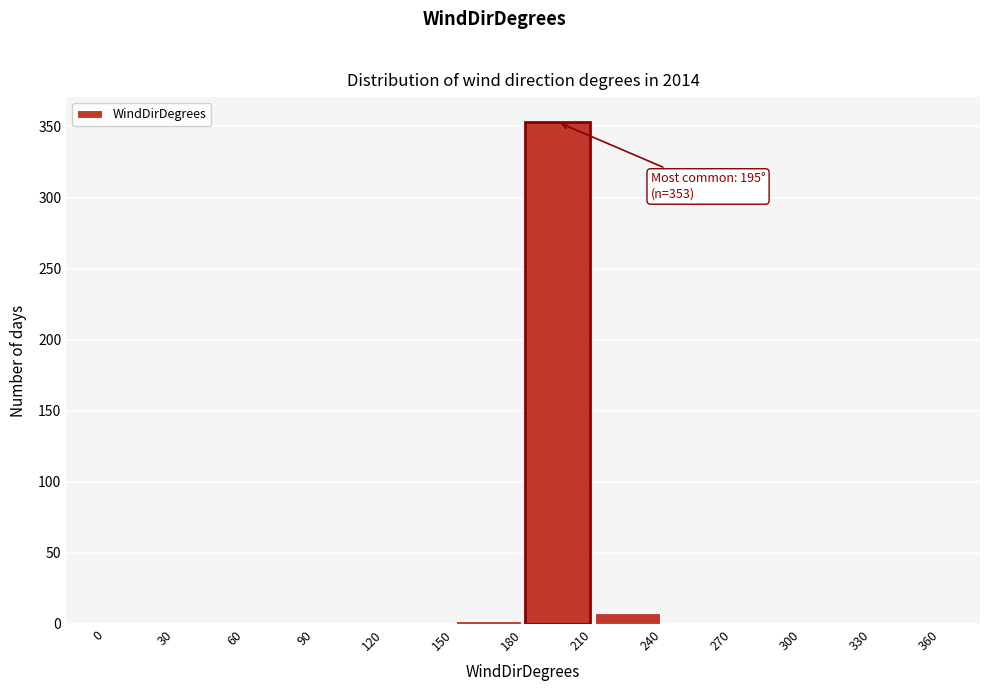

Which range on the x-axis has the tallest bar?

180 to 210